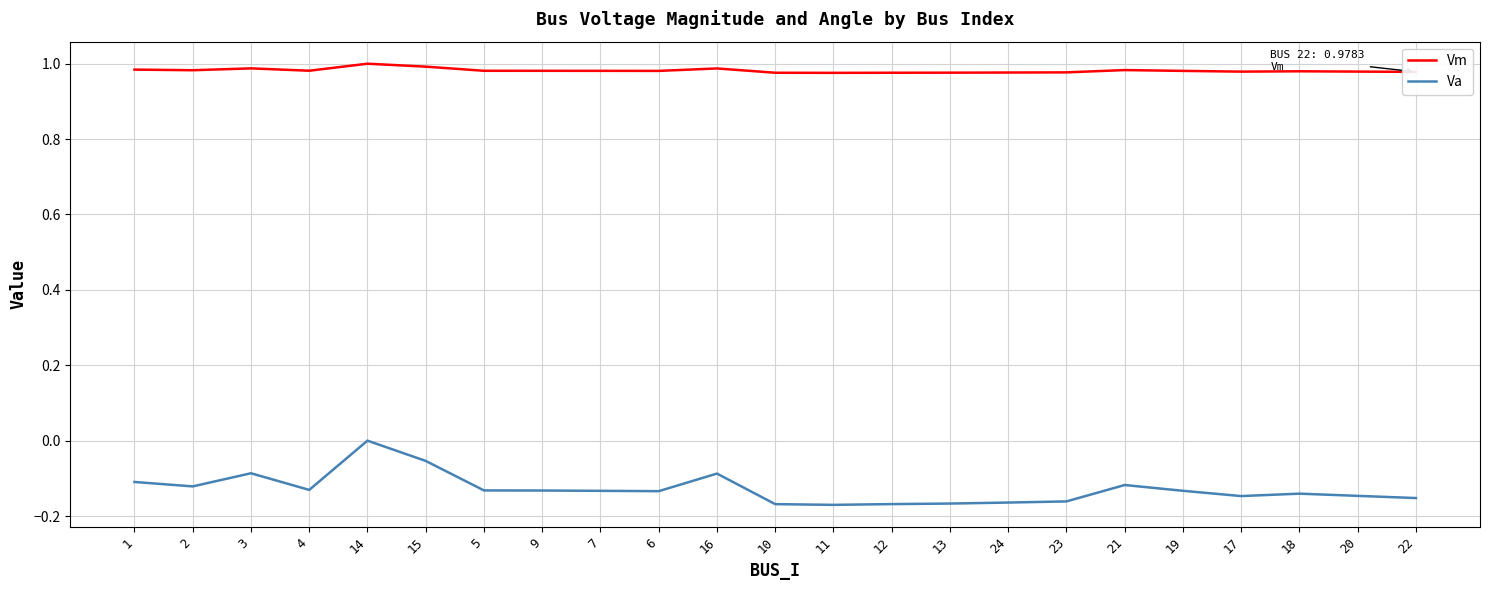

Is the value of Va at 12 greater than the value of Vm at 21?

No